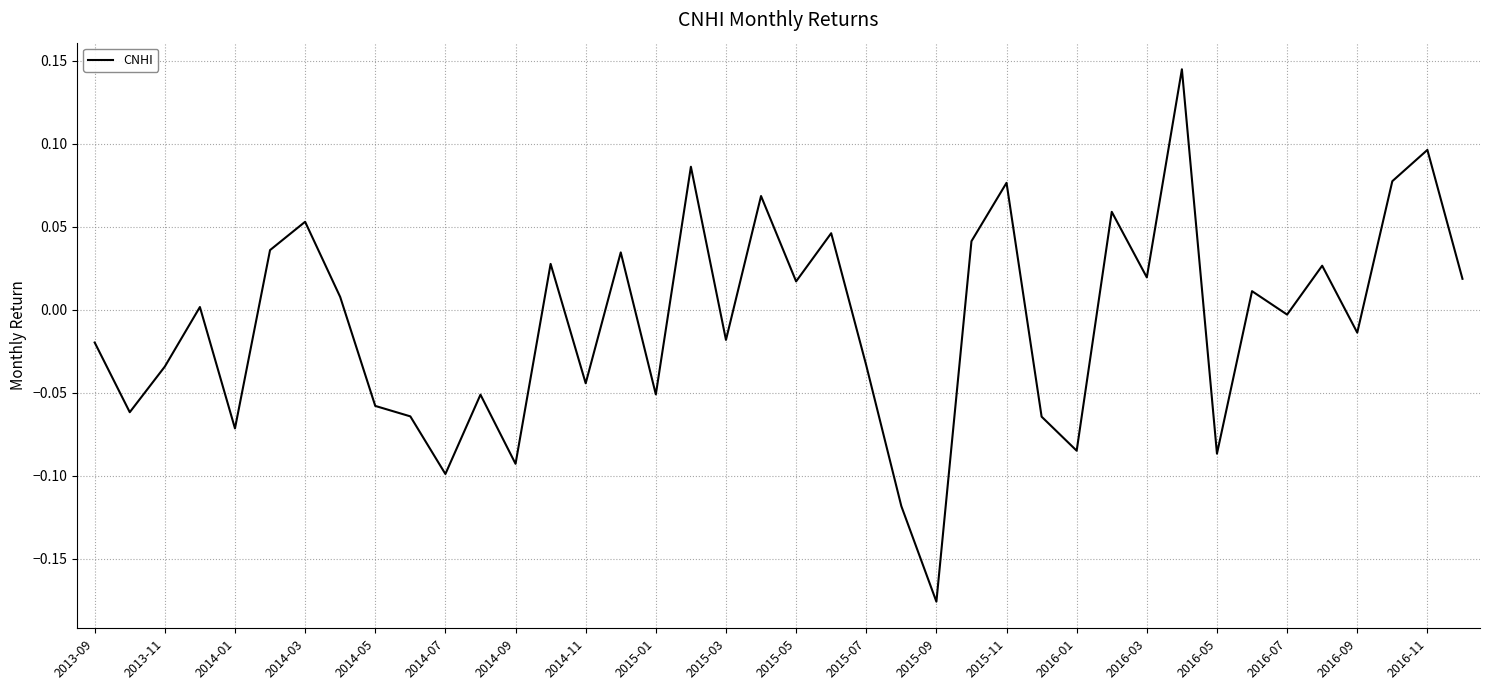

What is the difference between the maximum and minimum values?

0.3